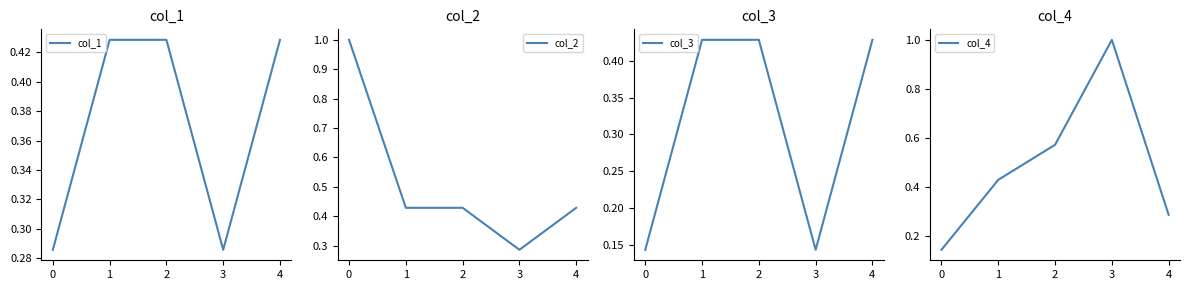

What is the average value of the col_2 series?

0.5